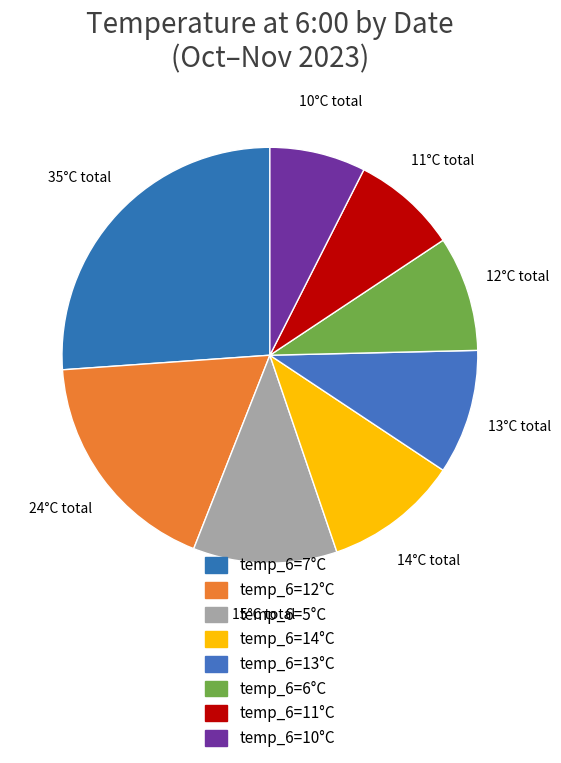

How many slices are in this pie chart?

8